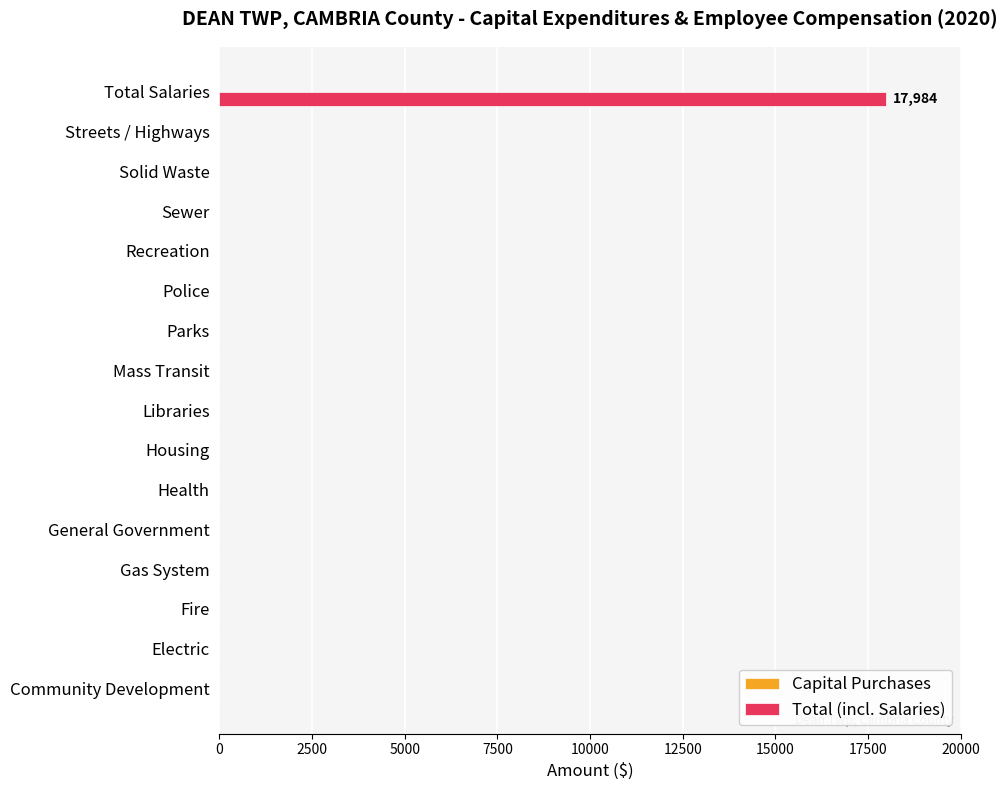

Count the number of categories in the chart.

16